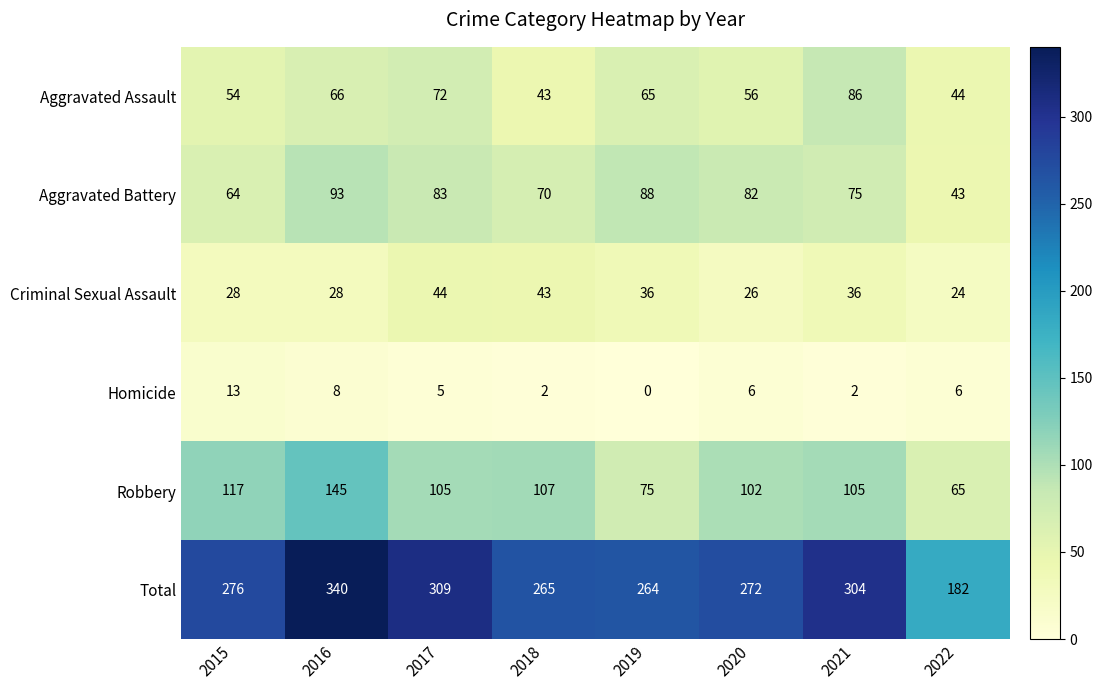

What is the spread (max minus min) of values at 2020?

266